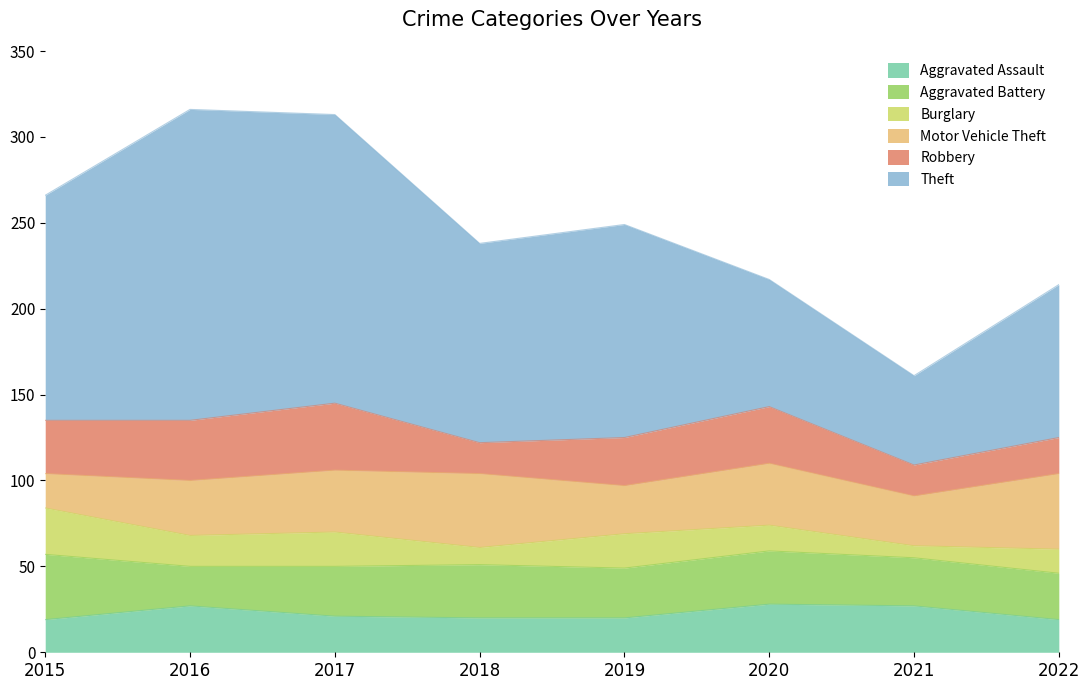

List the labels in order of Burglary value, largest first.

2015, 2017, 2019, 2016, 2020, 2022, 2018, 2021